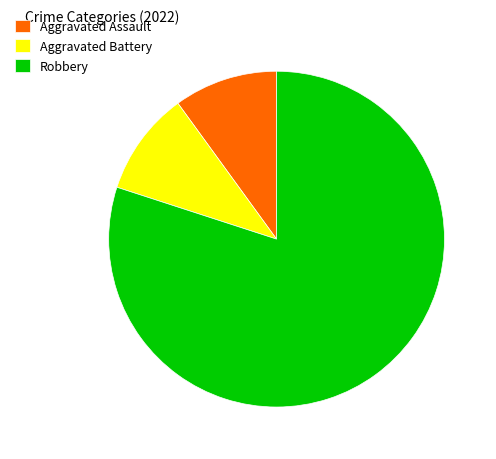

What is the largest slice in the pie chart?

Robbery